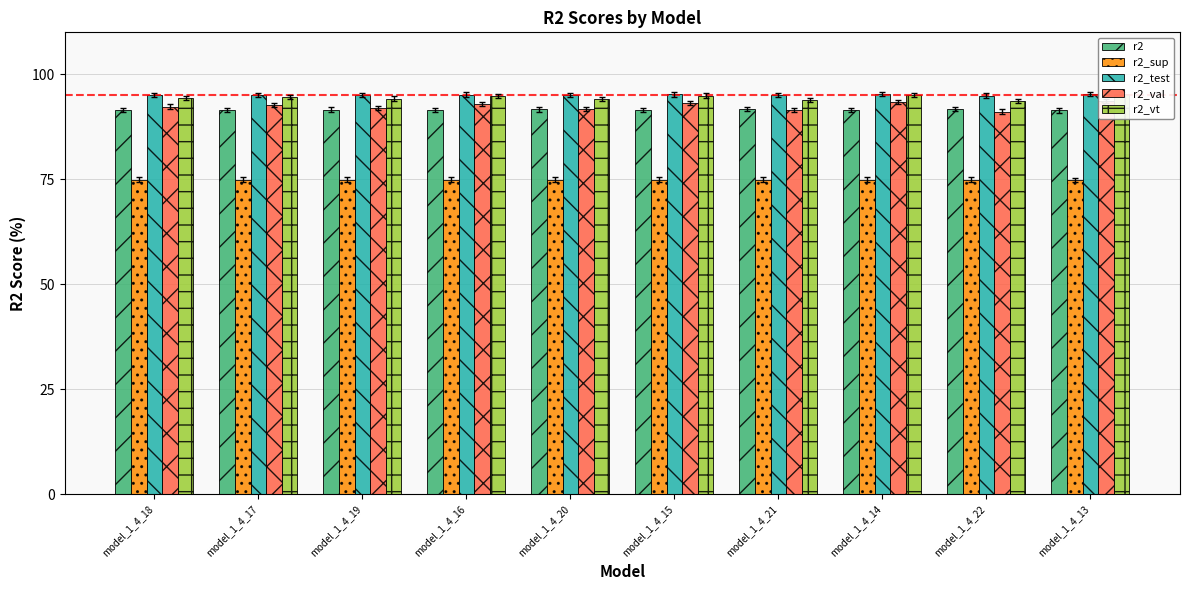

True or false: r2_val has a value of 92.3 at model_1_4_18.

True